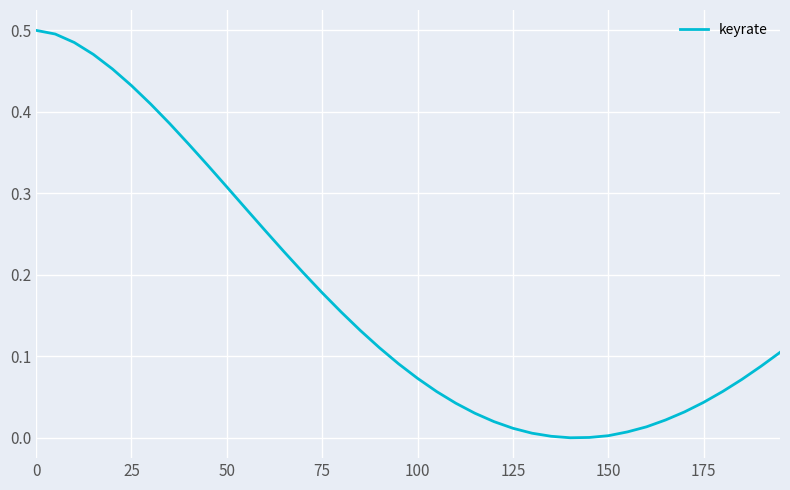

How many lines are shown in the chart?

1